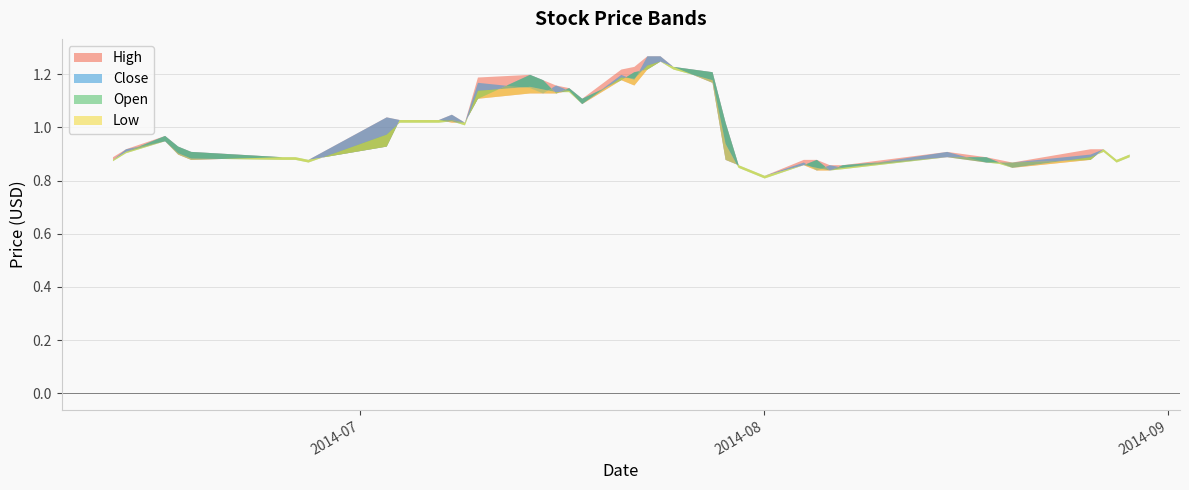

How many data points does each series have?

40